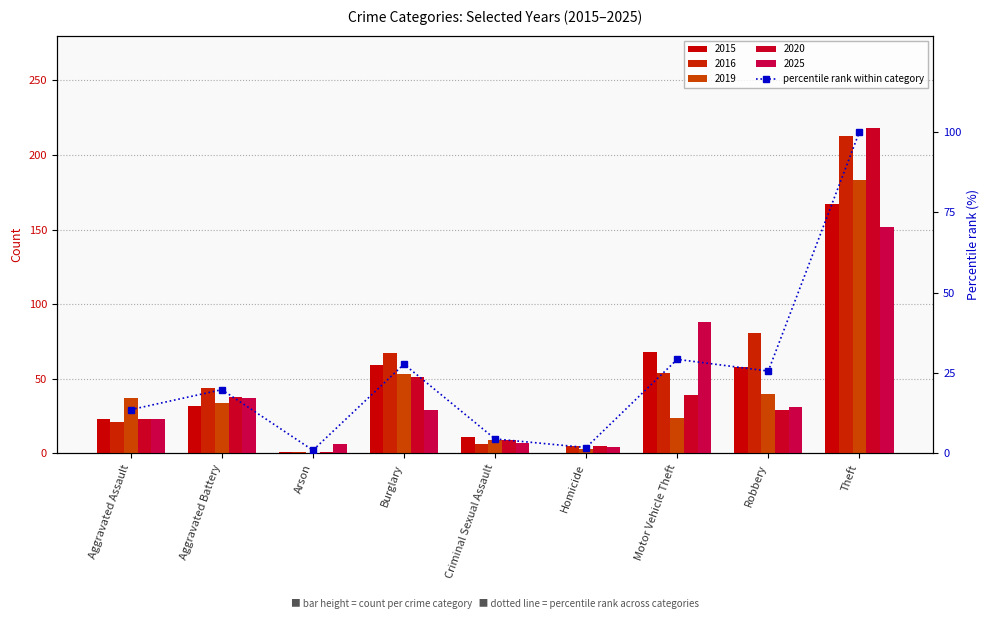

Does the chart contain any negative values?

No